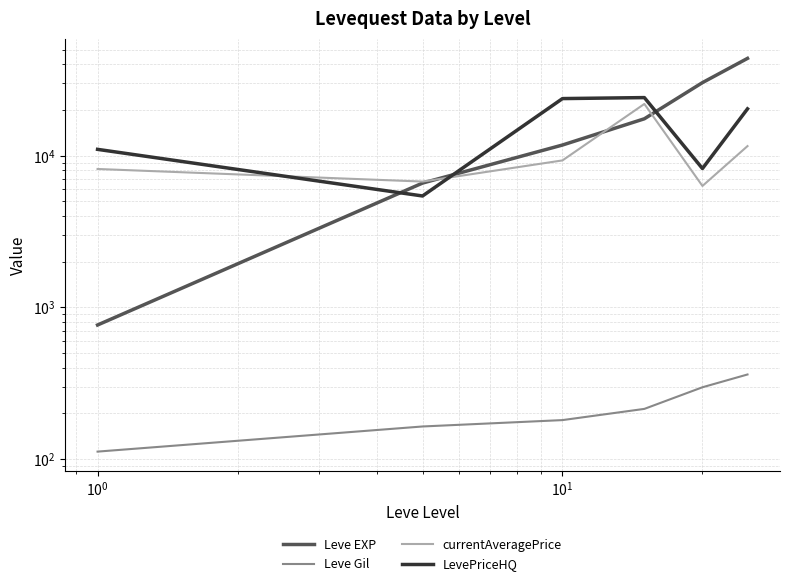

Rank the series by their maximum value, from highest to lowest.

Leve EXP, LevePriceHQ, currentAveragePrice, Leve Gil